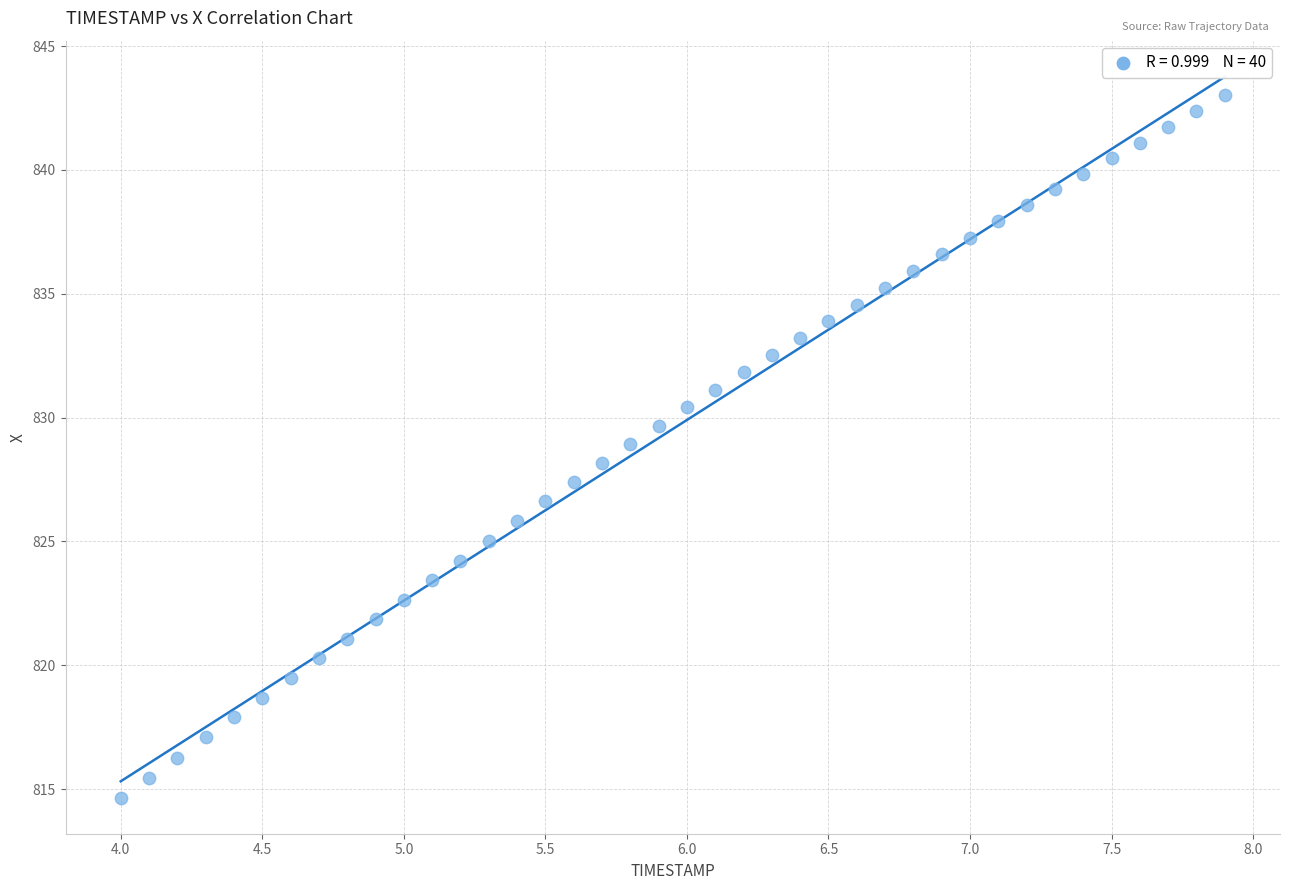

What is the range of Y values (max minus min)?

28.4